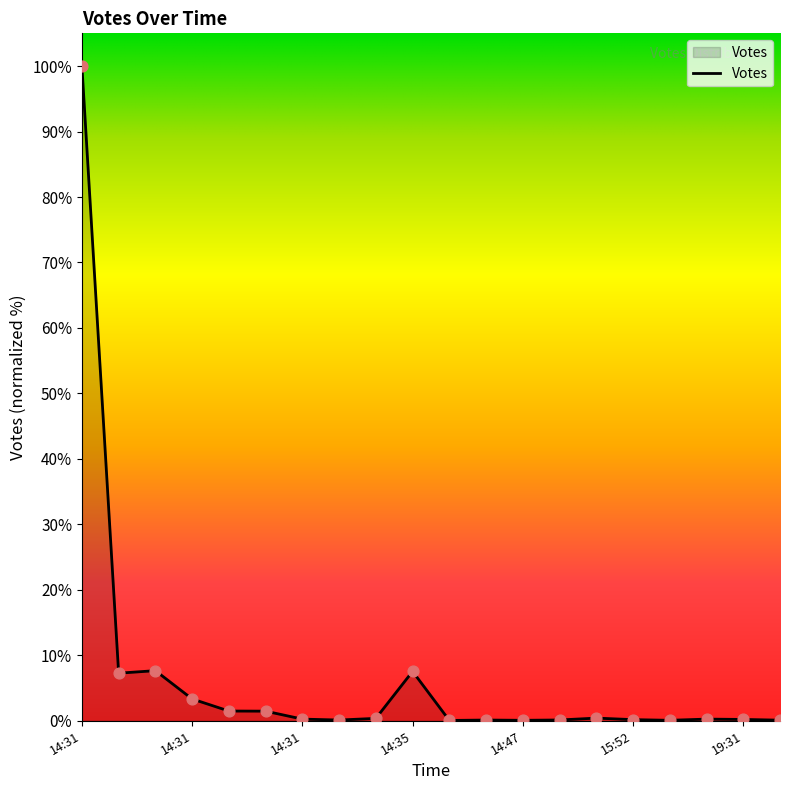

What is the maximum value shown in the chart?

100.0